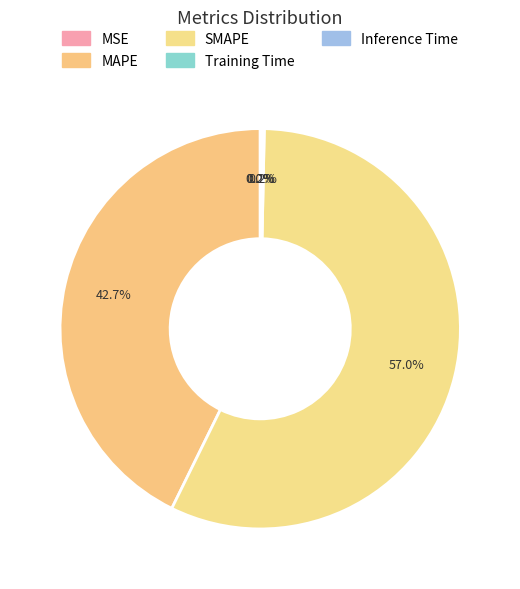

Which slice is the smallest?

MSE